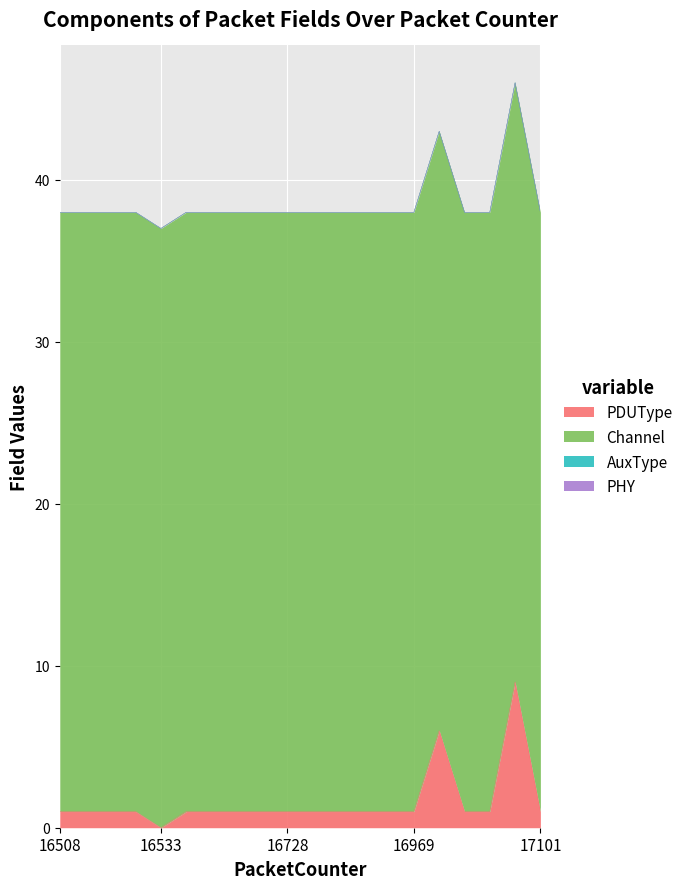

True or false: PDUType has a value of 1 at 16807.

True